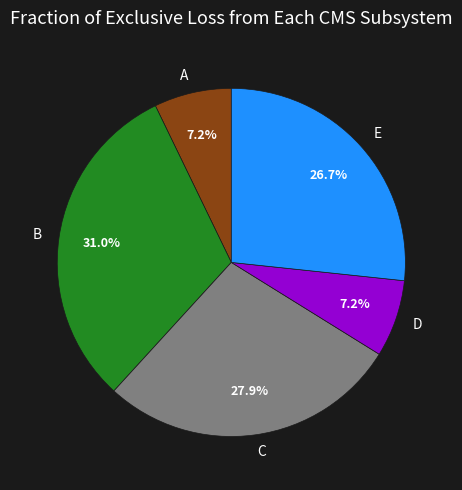

To the nearest percent, what portion does D represent?

7%